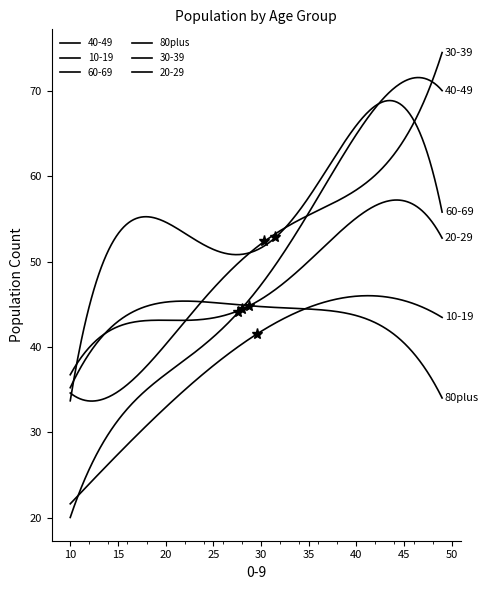

Does the chart have visible grid lines?

No